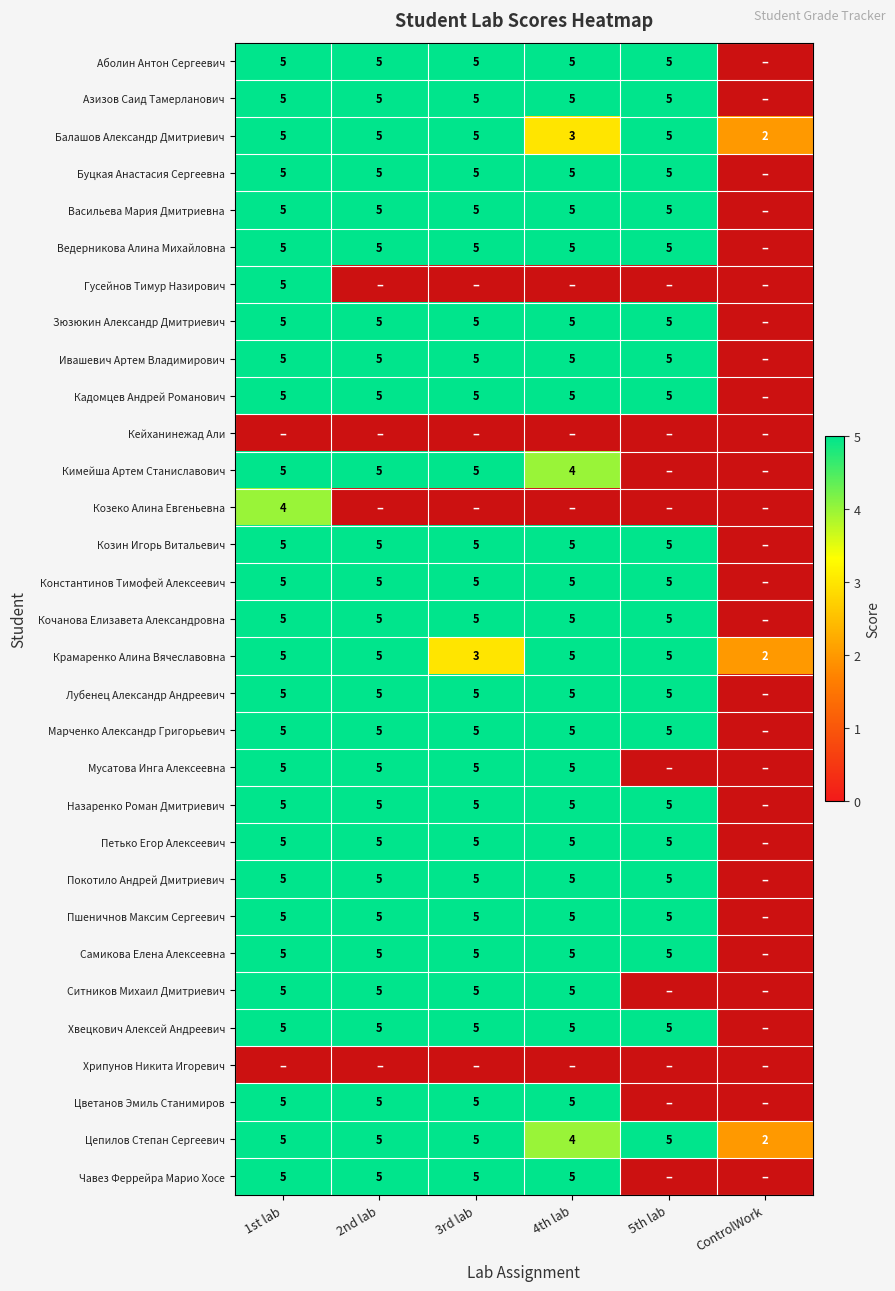

What is the smallest value displayed?

2.0